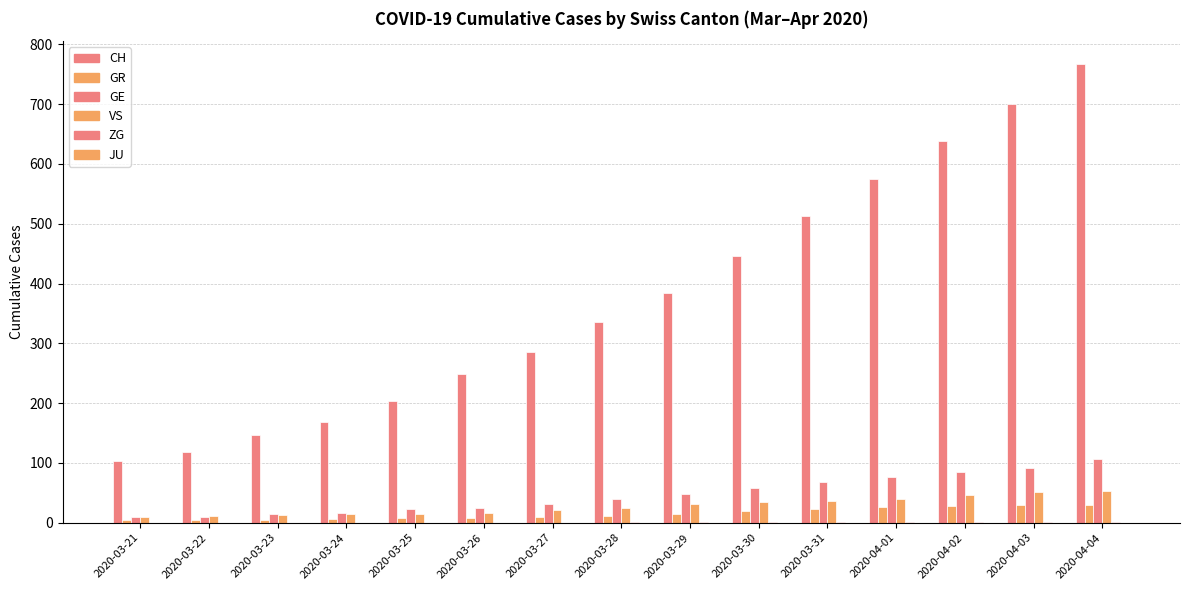

At how many categories does at least one series exceed 535?

4